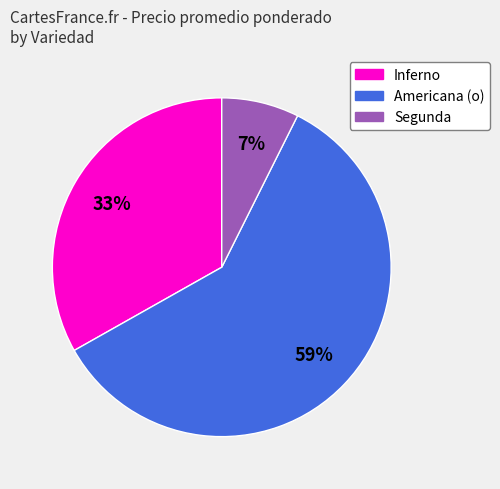

To the nearest percent, what is the average slice percentage?

33%